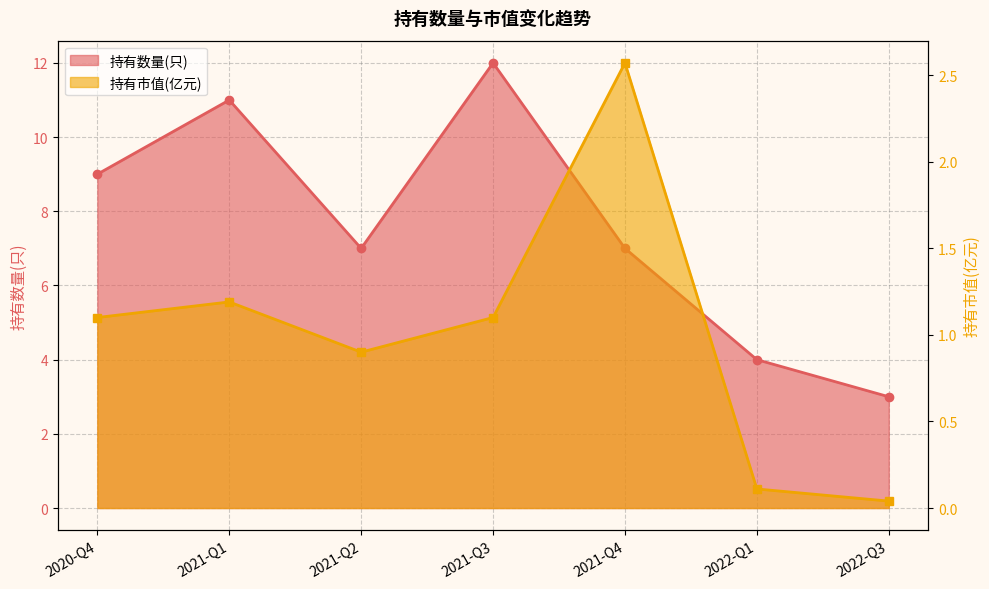

Reading left to right, transcribe all the data shown in this chart.

持有数量(只): 2020-Q4=9.0	2021-Q1=11.0	2021-Q2=7.0	2021-Q3=12.0	2021-Q4=7.0	2022-Q1=4.0	2022-Q3=3.0
持有市值(亿元): 2020-Q4=1.1	2021-Q1=1.2	2021-Q2=0.9	2021-Q3=1.1	2021-Q4=2.6	2022-Q1=0.1	2022-Q3=0.0